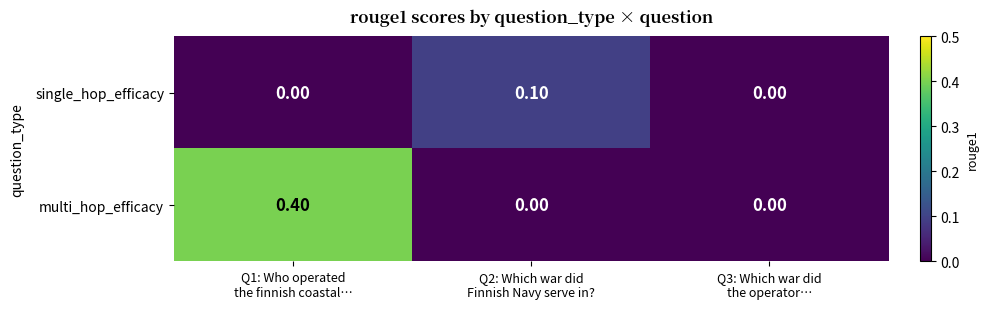

What is the difference between the maximum and minimum values in the multi_hop_efficacy series?

0.4